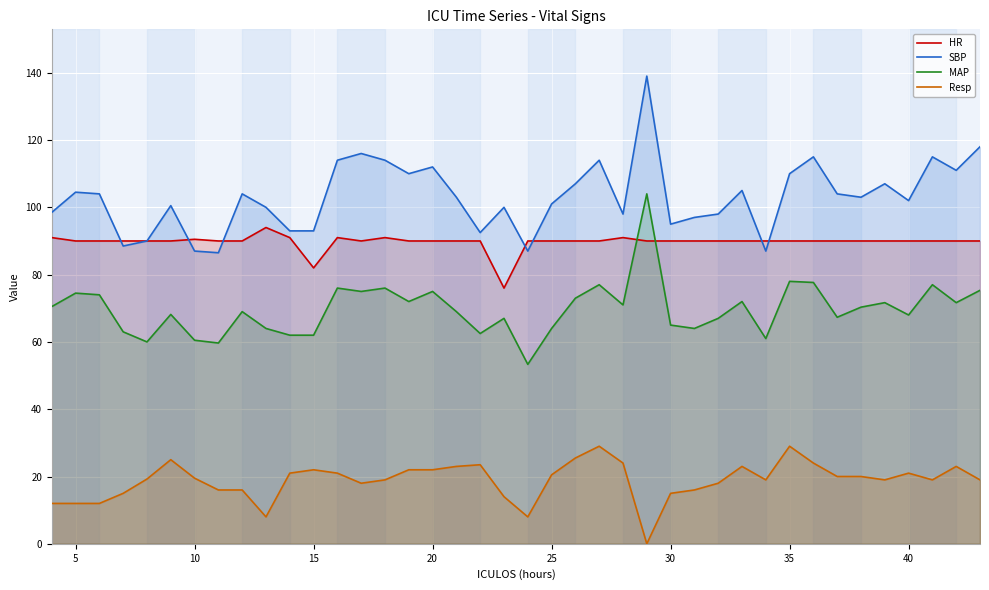

What is the sum of all SBP values?

4124.0